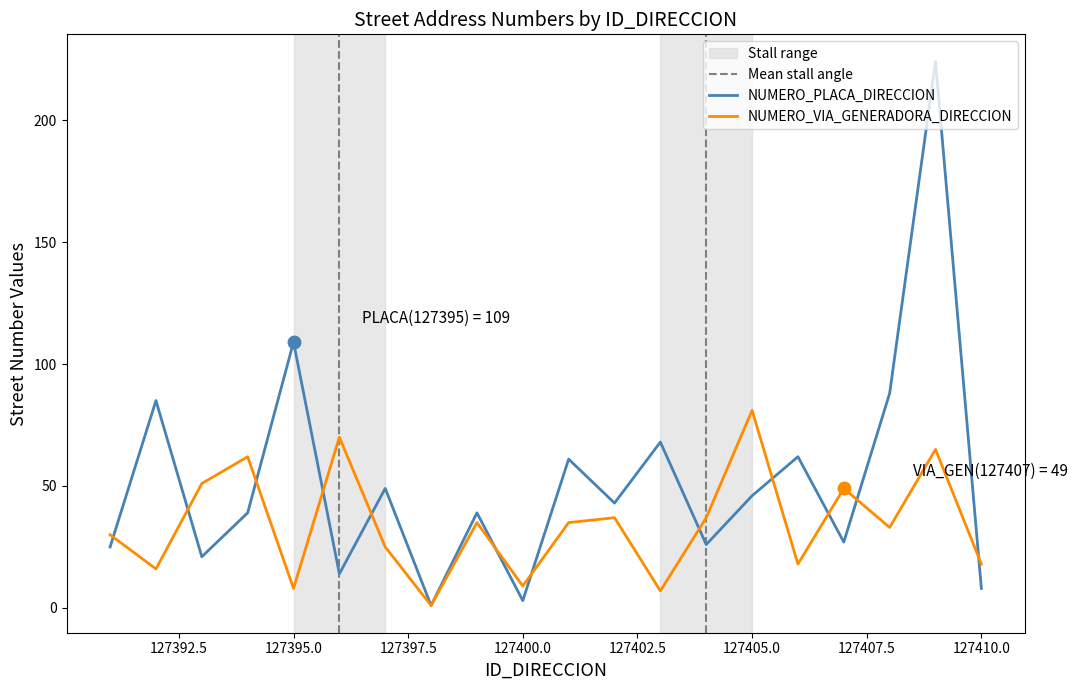

Rank the series by their average value, from highest to lowest.

NUMERO_PLACA_DIRECCION, NUMERO_VIA_GENERADORA_DIRECCION